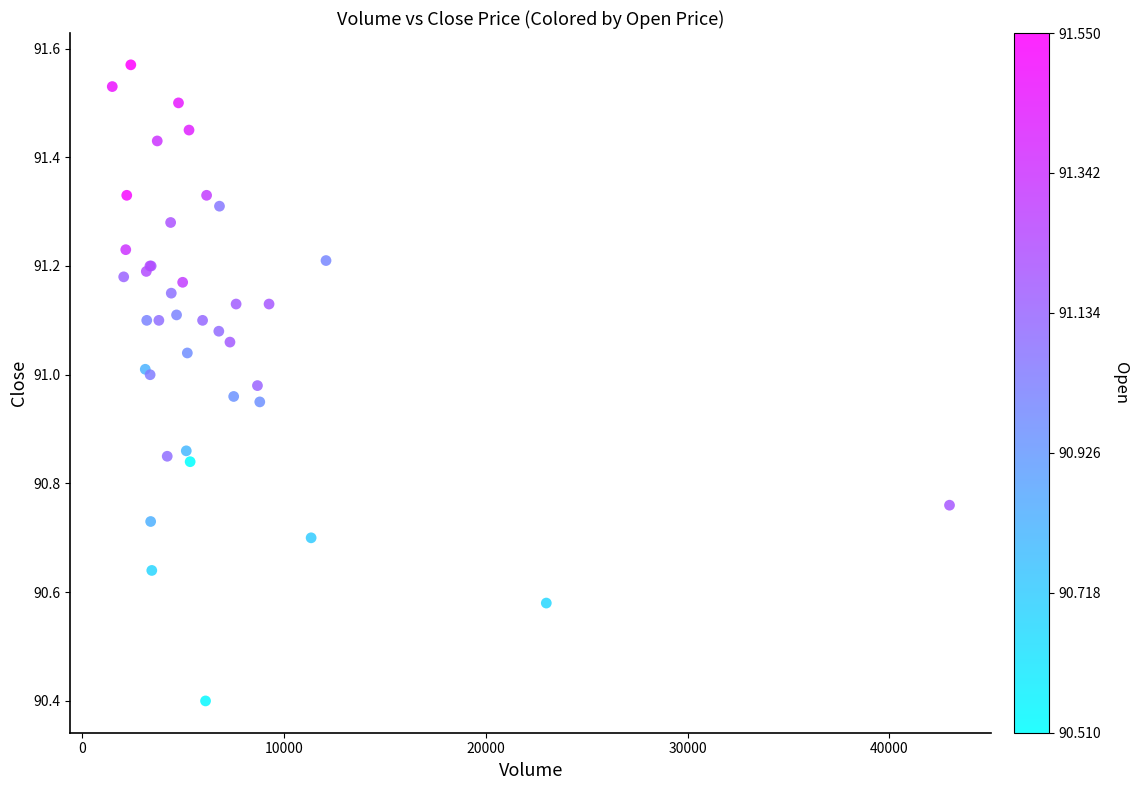

What Y value in the scatter plot is closest to 90?

90.4